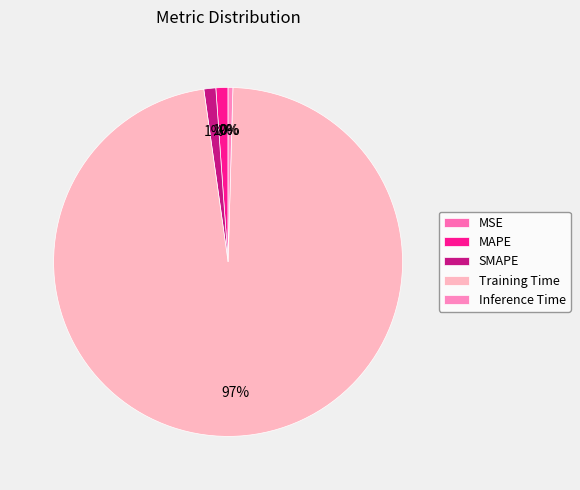

What is the change in value from MSE to Training Time?

+3.5